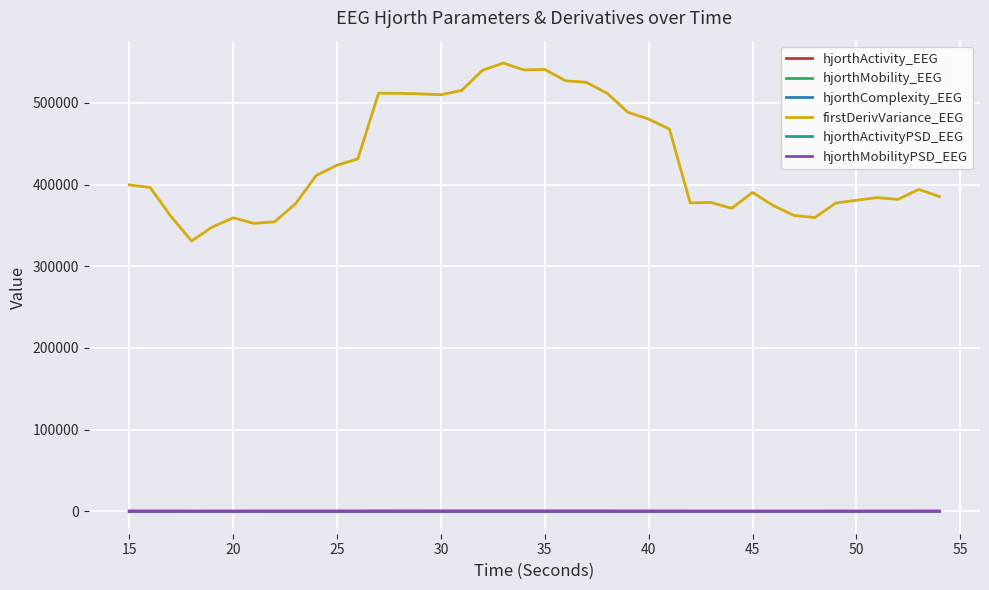

What is the greatest value displayed?

548740.9